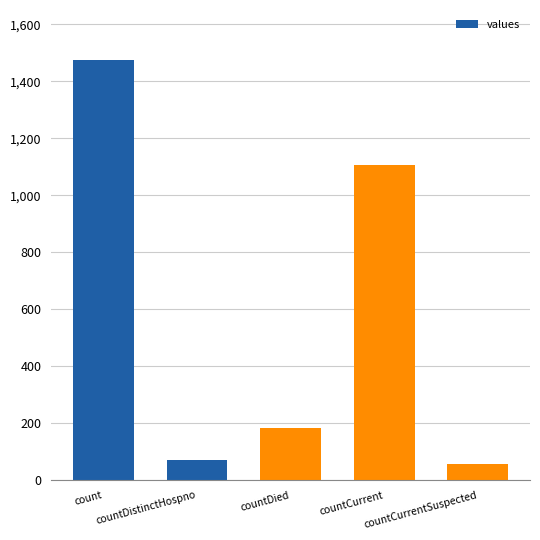

What is the difference between the second highest and minimum values?

1049